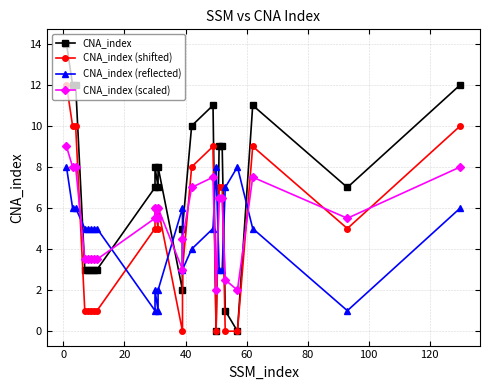

Does the chart have visible grid lines?

Yes